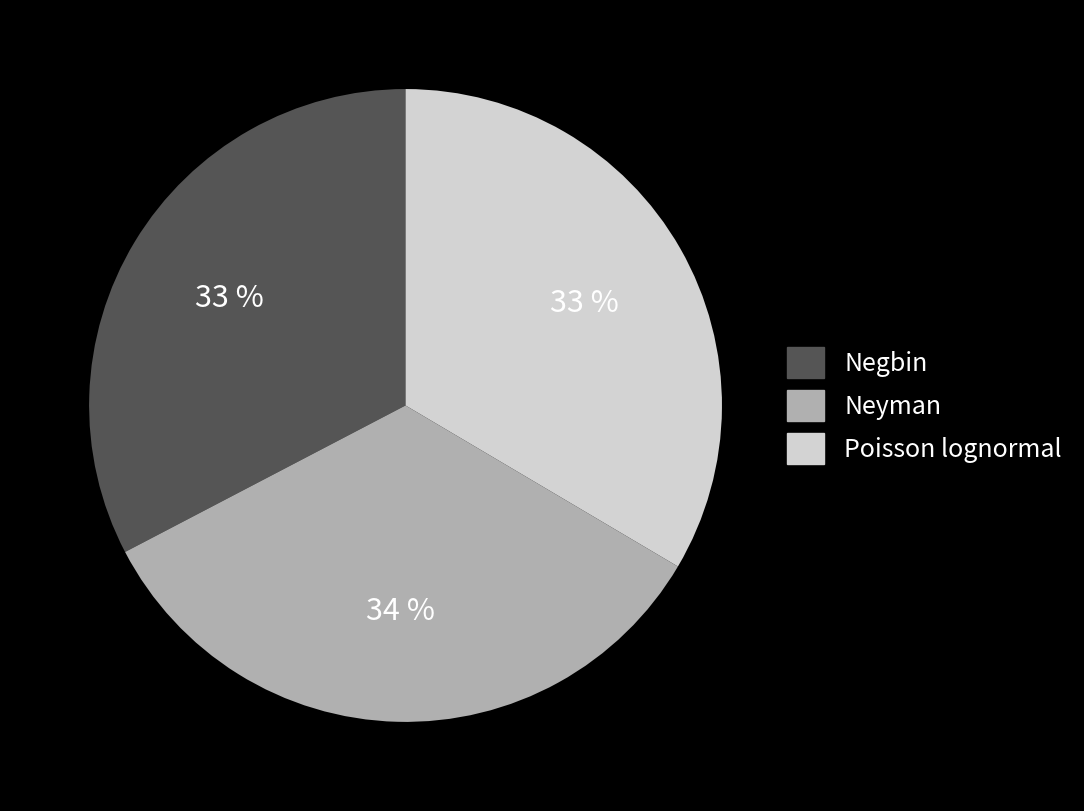

Is Neyman the majority of the pie?

No